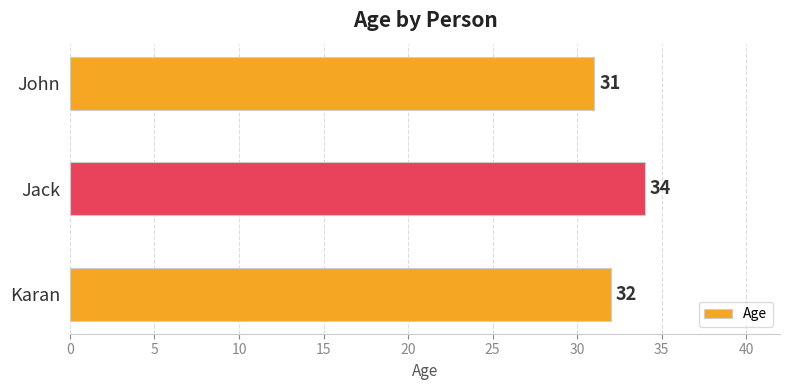

Are the bars horizontal?

Yes